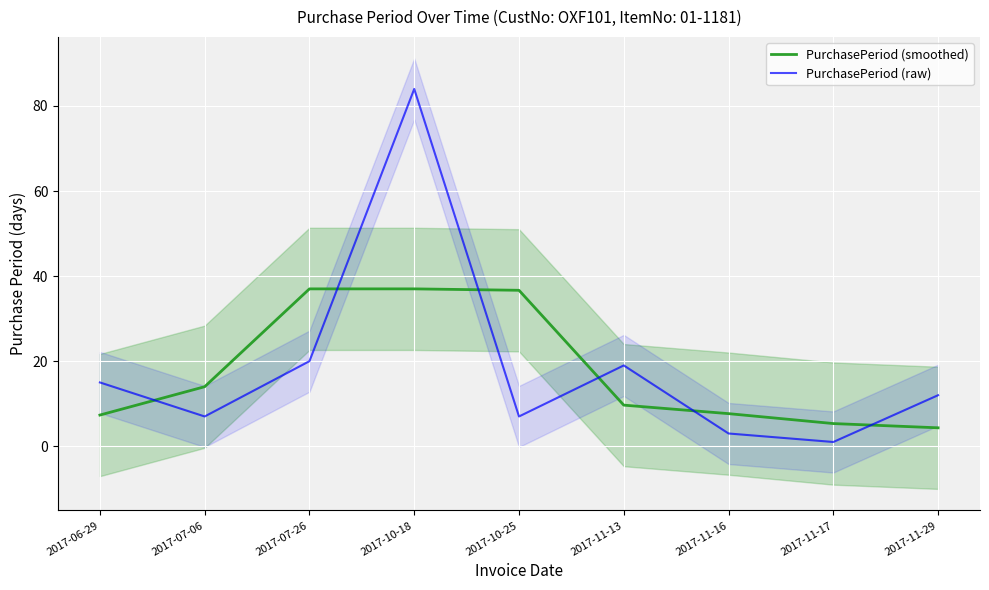

True or false: PurchasePeriod (smoothed) has more than 1 points higher than both neighbors.

False